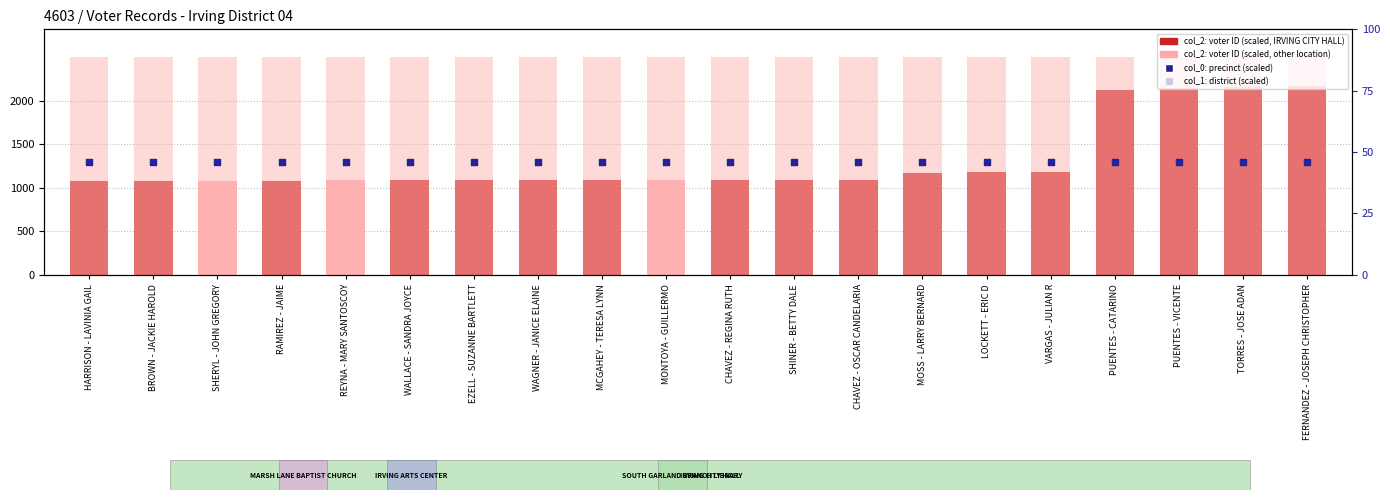

Which series has the largest Y range (max minus min)?

col_2 (voter ID scaled)